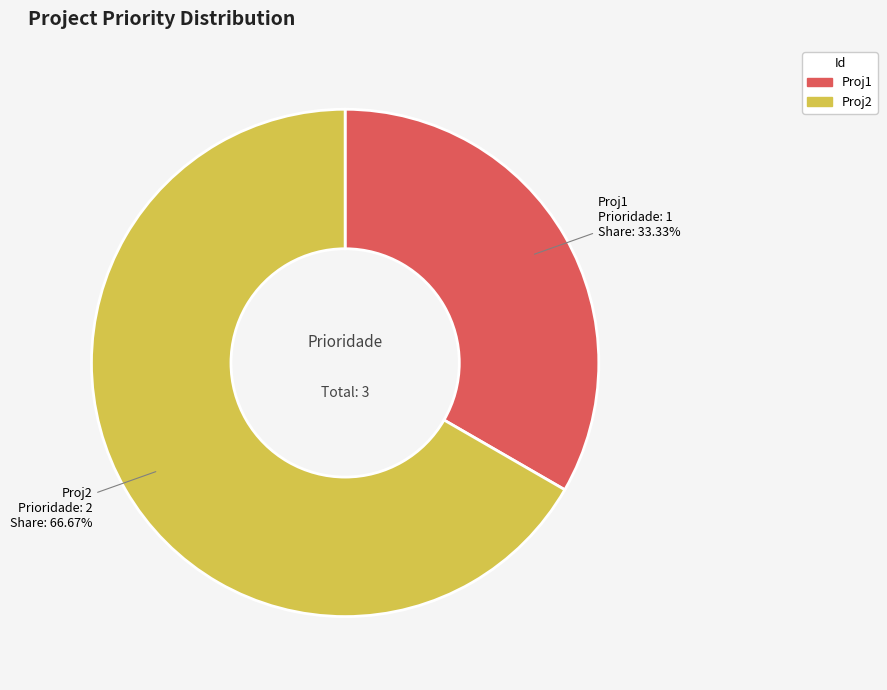

Combined, what portion of the pie is Proj1 and Proj2?

100.0%